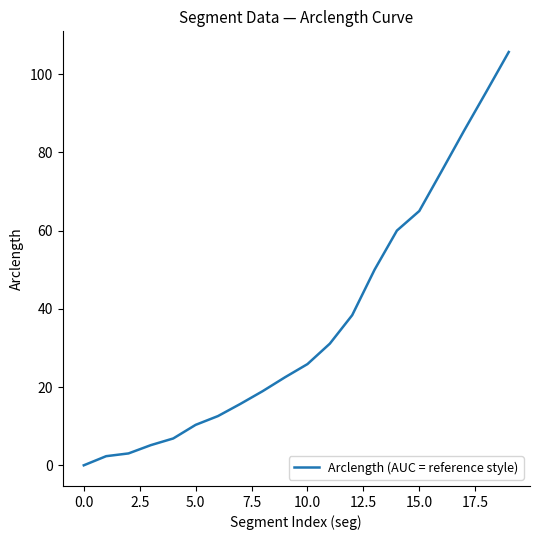

What is the difference between the maximum and minimum values?

105.6